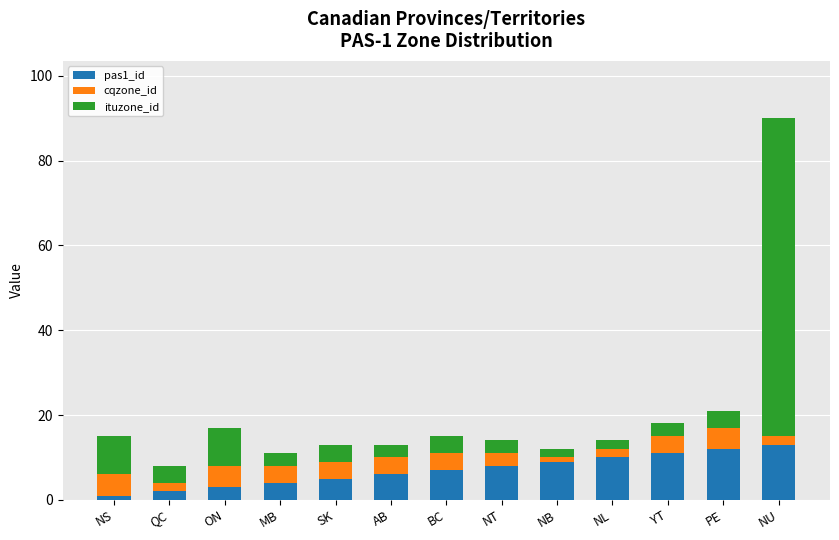

Is it true that pas1_id equals 10 at NL?

True